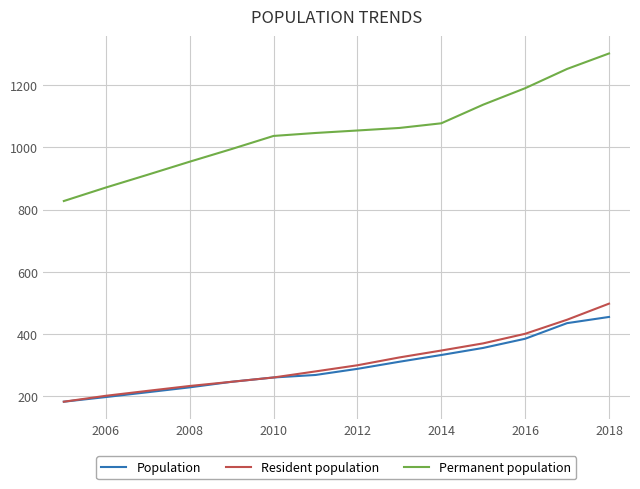

True or false: Resident population and Permanent population intersect in this chart.

False